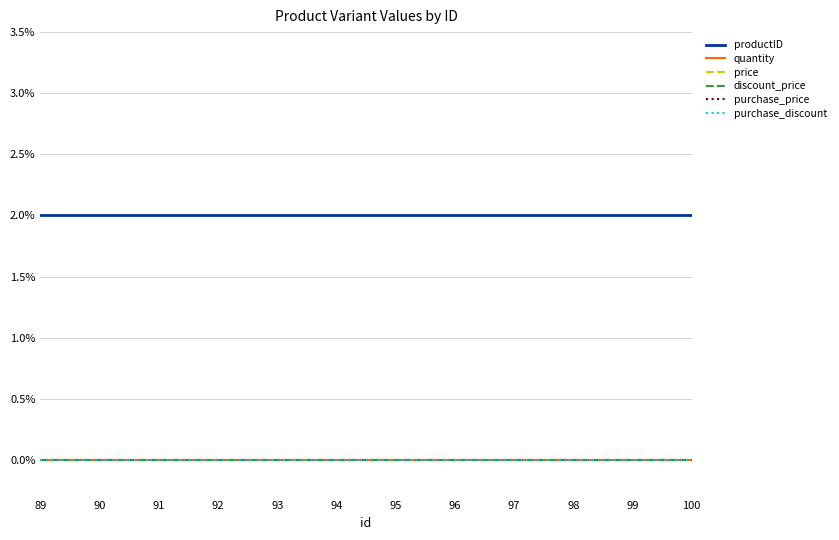

Is this an area chart (filled region under the line)?

No